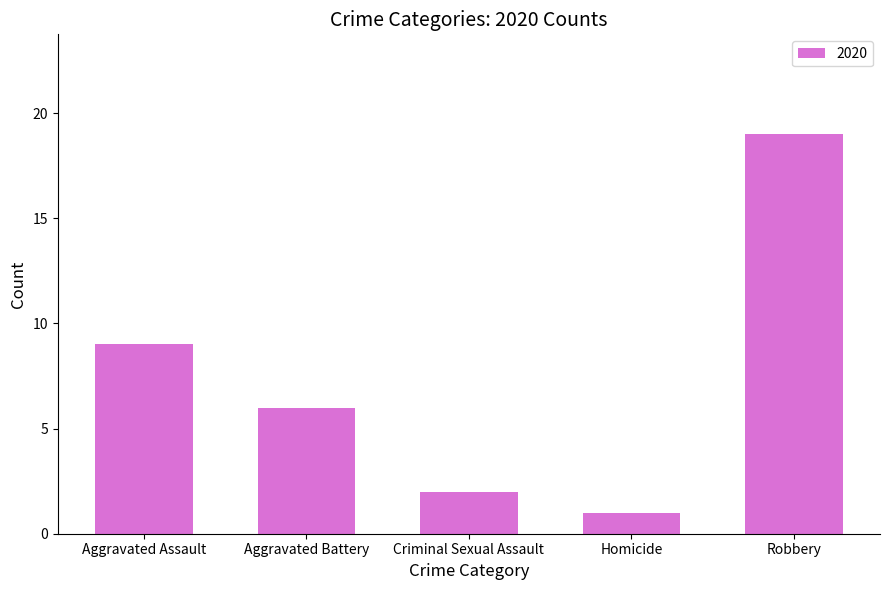

What is the difference between the values at Homicide and Robbery?

18